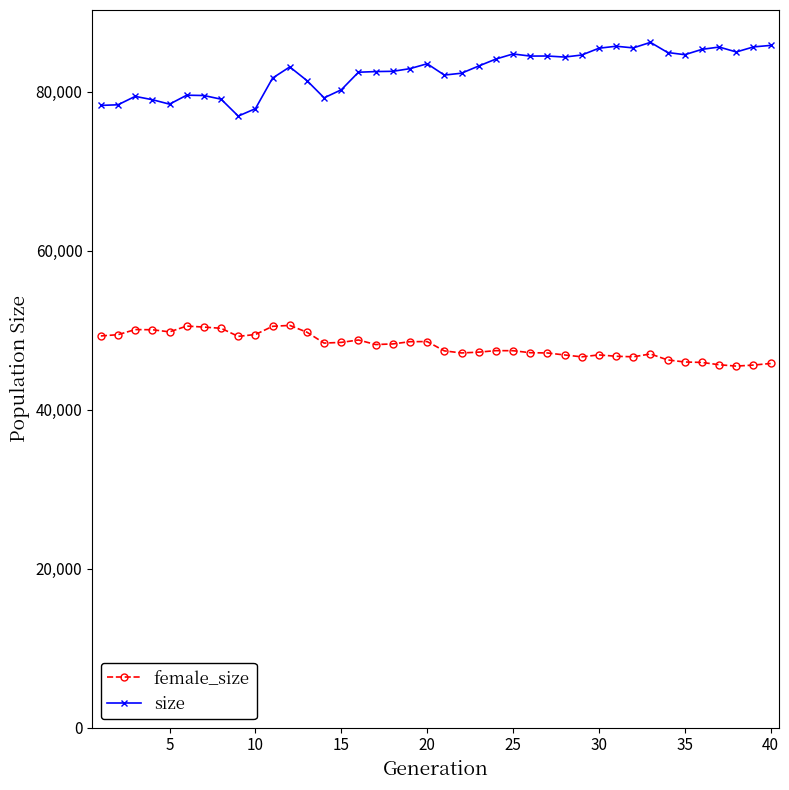

What is the smallest value displayed?

45470